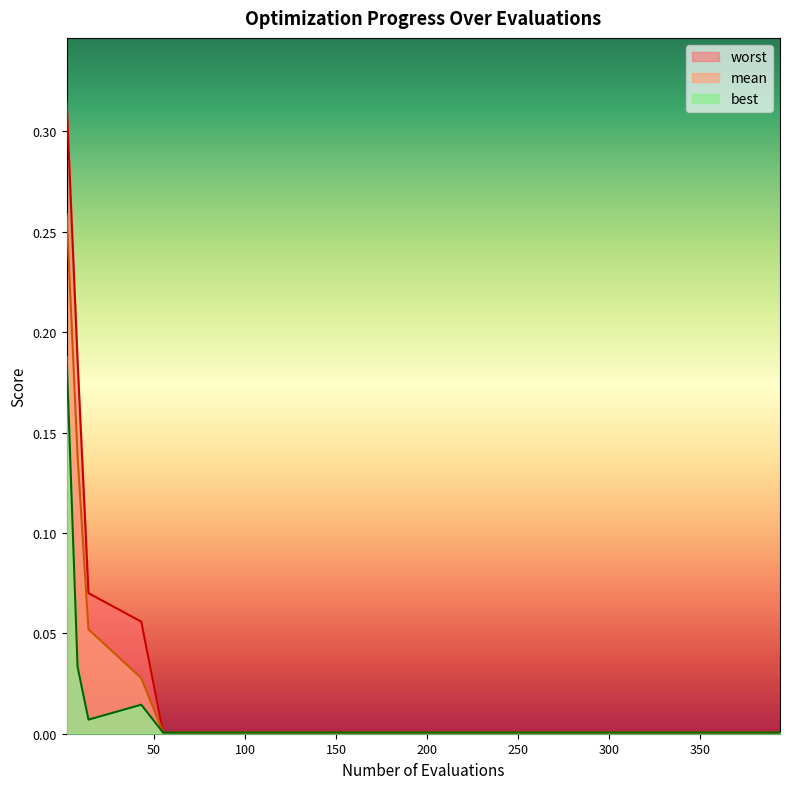

List the series in order of their peak value, lowest first.

best, mean, worst